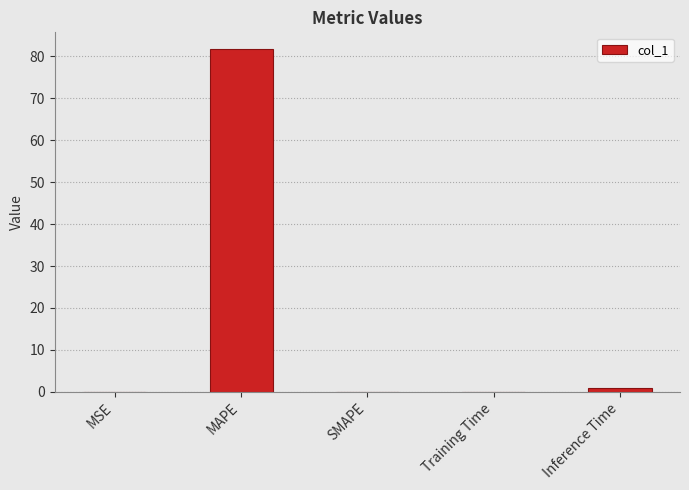

What is the sum of the values at MAPE and Training Time?

81.7